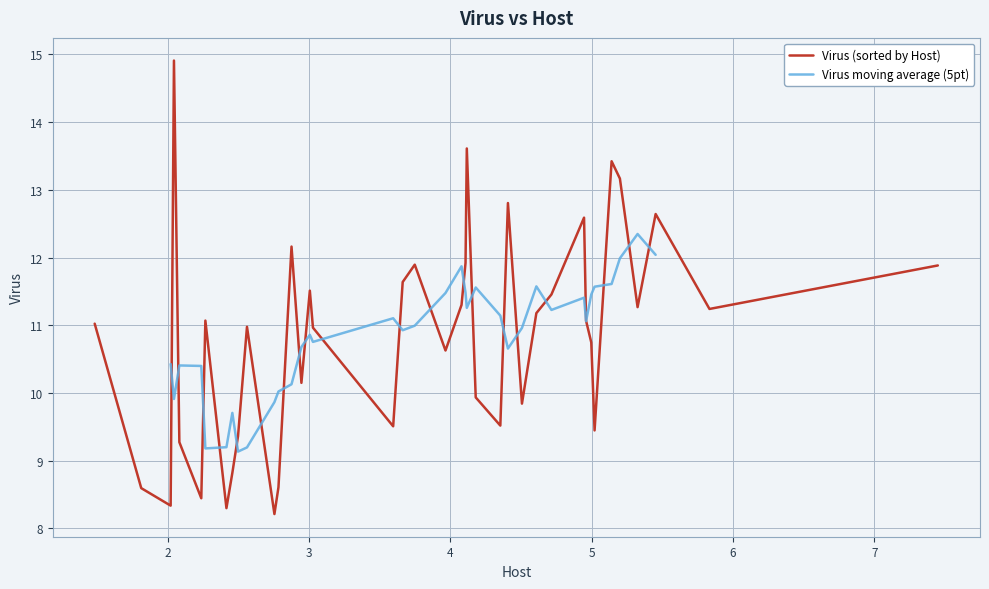

The value at 8 is 11.9. True or false?

True